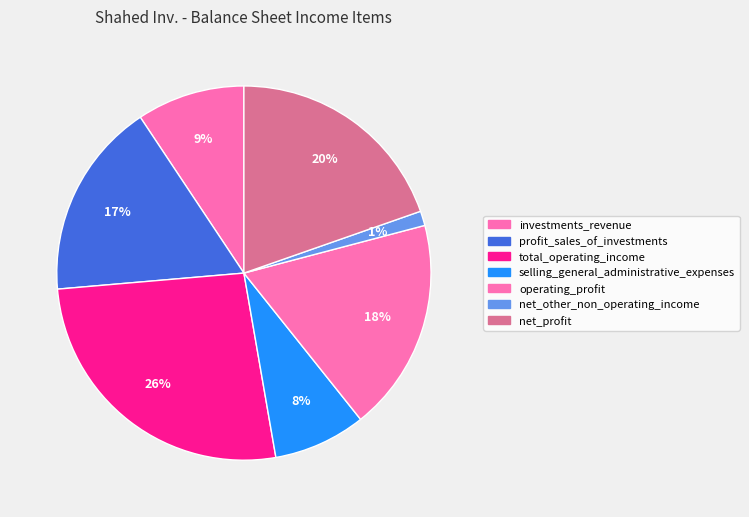

Which category has the smallest portion of the pie?

net_other_non_operating_income